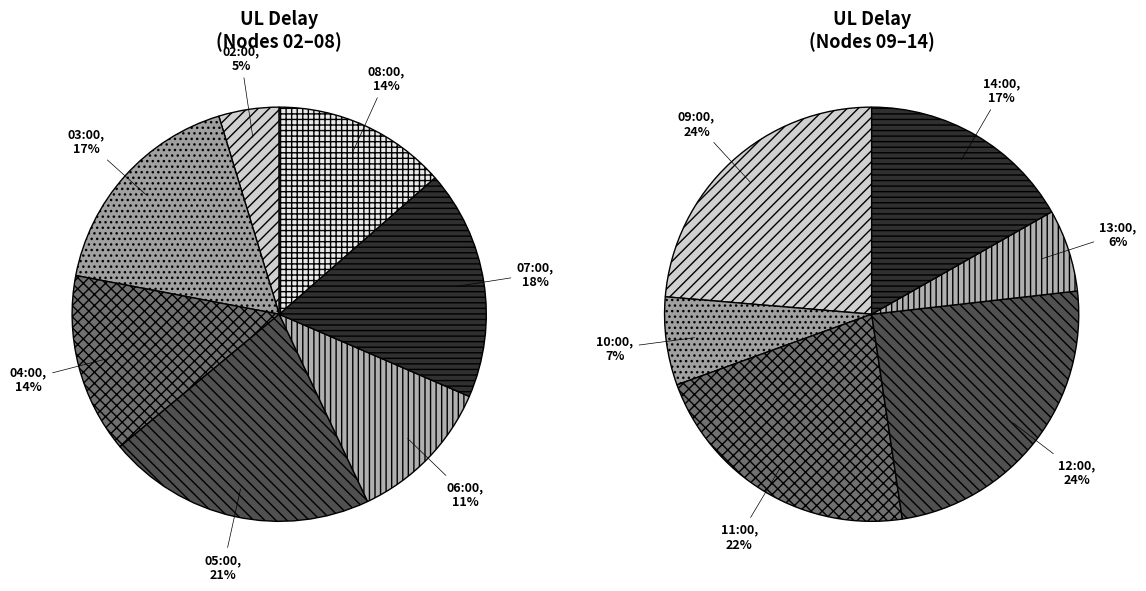

Is there a majority slice in this chart?

No